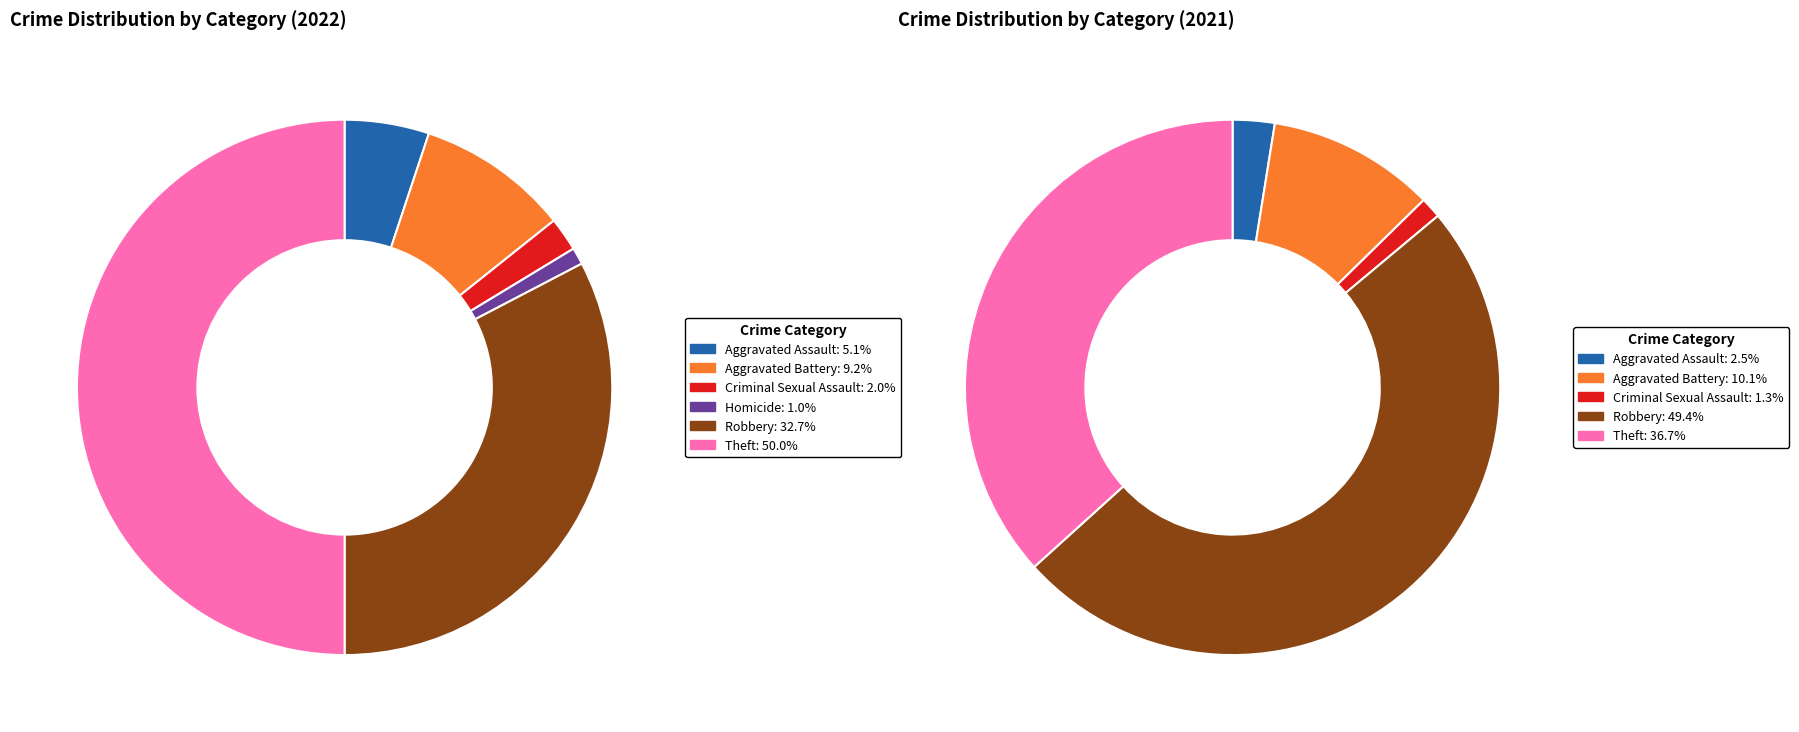

Does 6 represent more than half of the total?

No